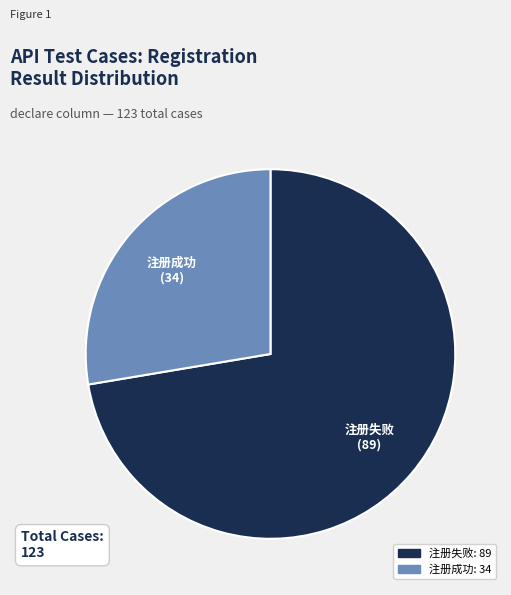

What is the smallest slice in the pie chart?

注册成功